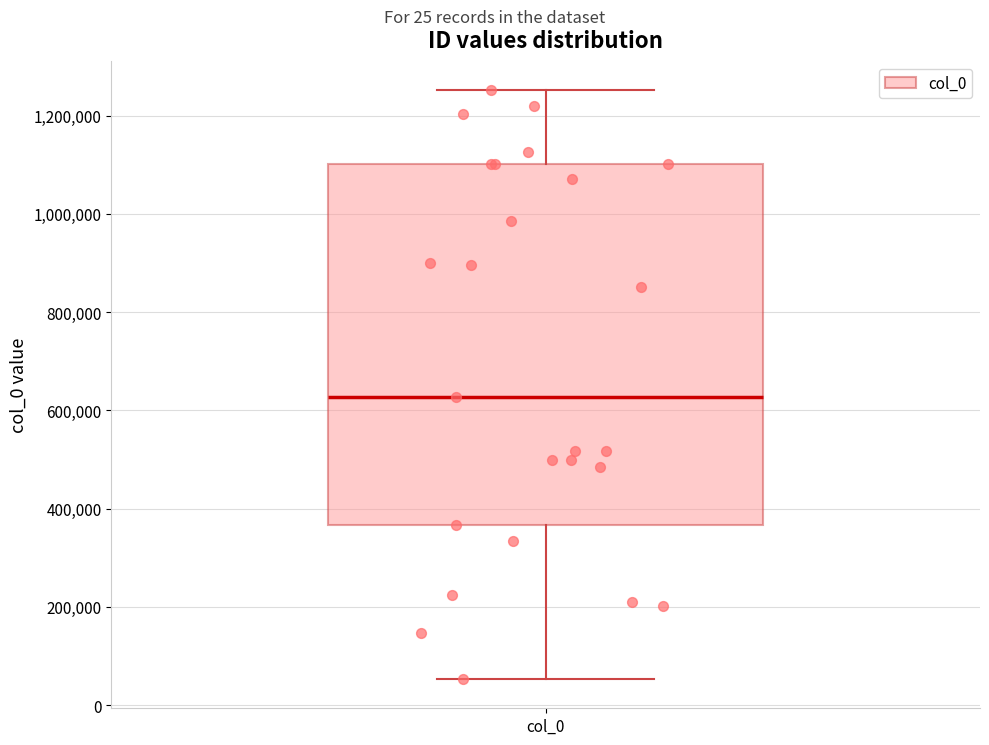

Where does the upper whisker of the box for col_0 end on the y-axis? The values are not printed on the chart, so give them approximately, as read against the axis.

1260000